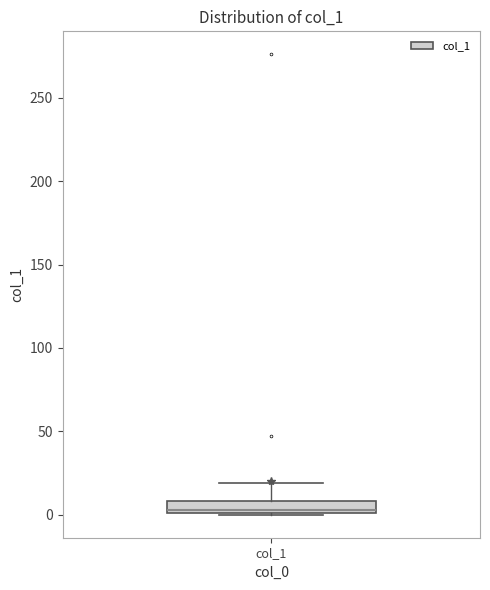

Read this box plot against the y-axis: the position of the median line, the range covered by the box, and the ends of both whiskers. The values are not printed on the chart, so give them approximately, as read against the axis.

median 5, box 0 to 10, whiskers 0 to 20